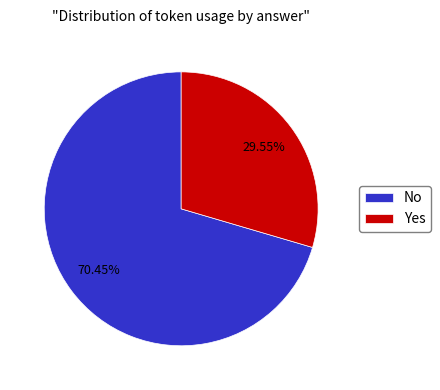

Between Yes and No, which is larger?

No